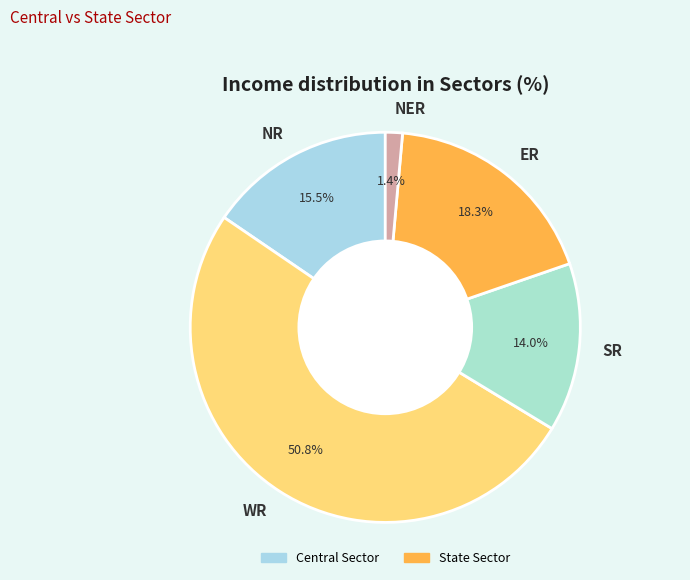

What is the largest slice in the pie chart?

WR